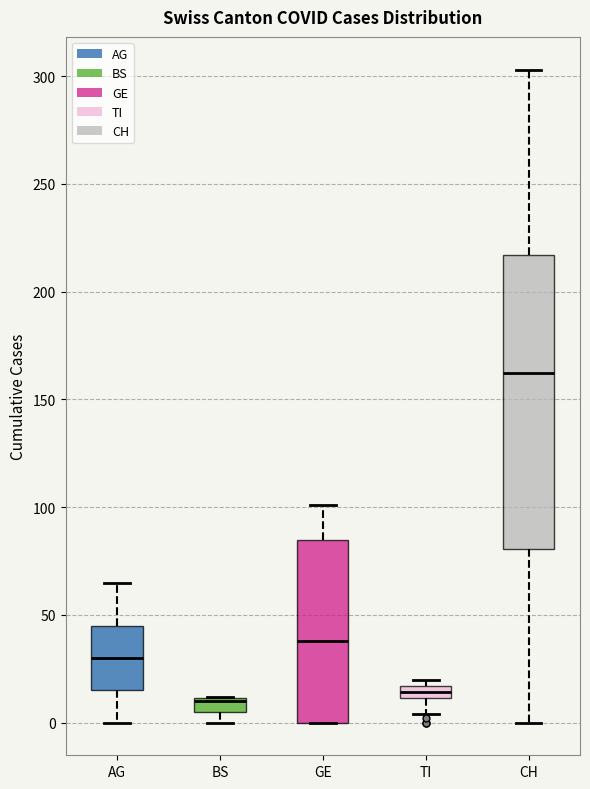

Which box is the tallest, from its lower edge to its upper edge?

CH